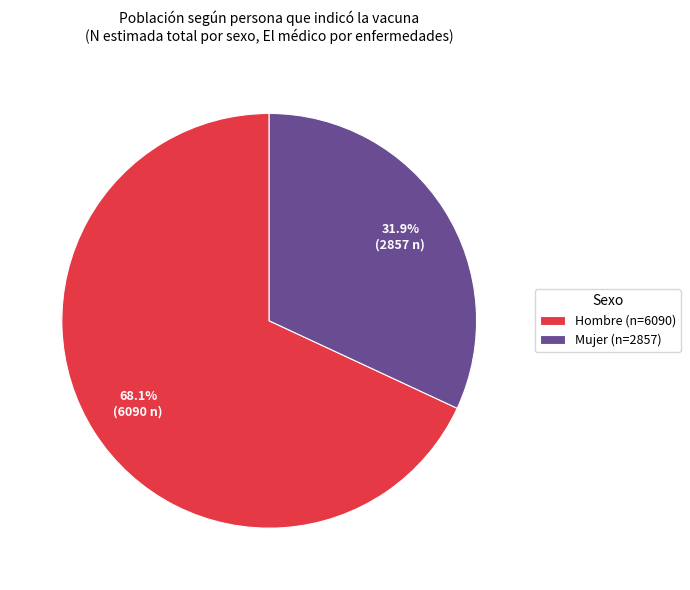

Which slice represents more than half of the pie?

Hombre (n=6090)